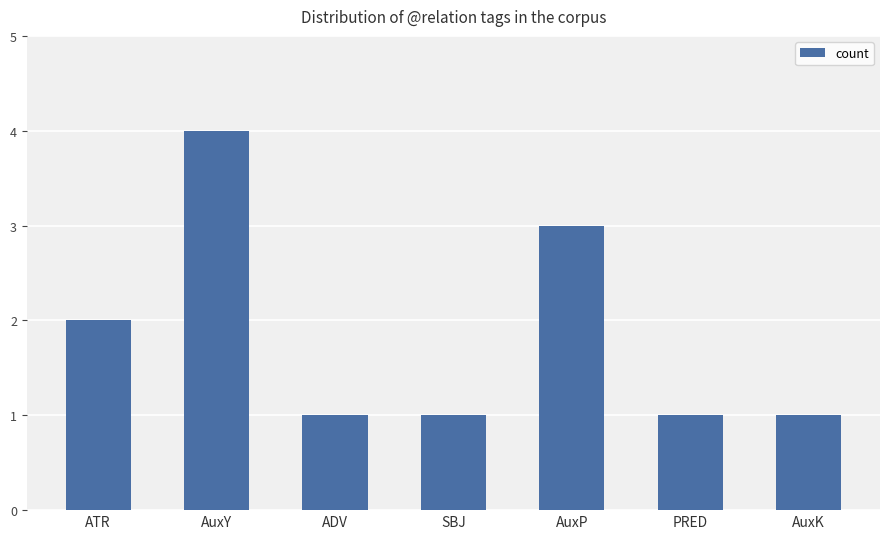

What is the change in value from SBJ to AuxP?

+2